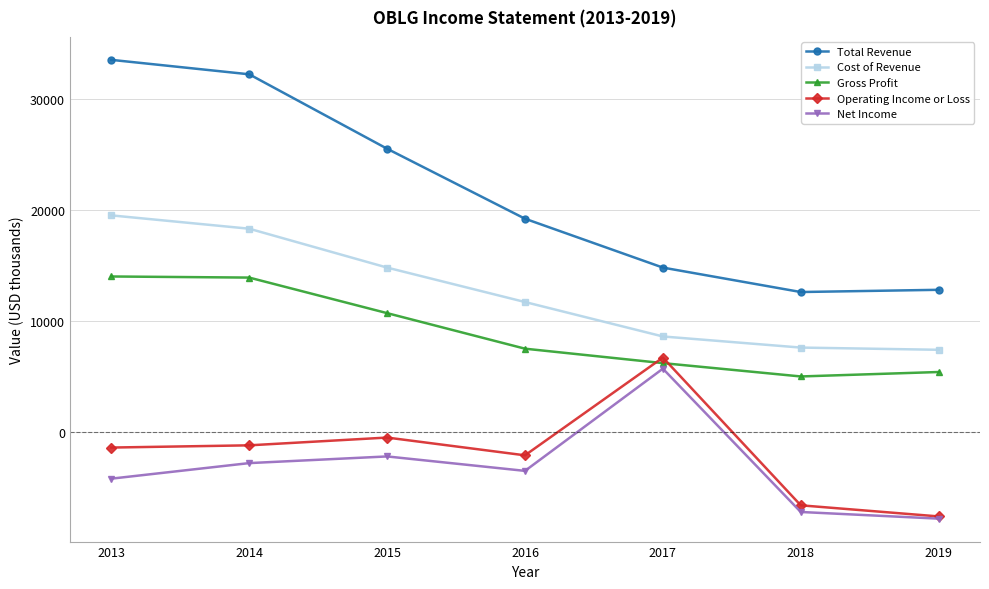

The value of Operating Income or Loss at 2019 is -2237. True or false?

False